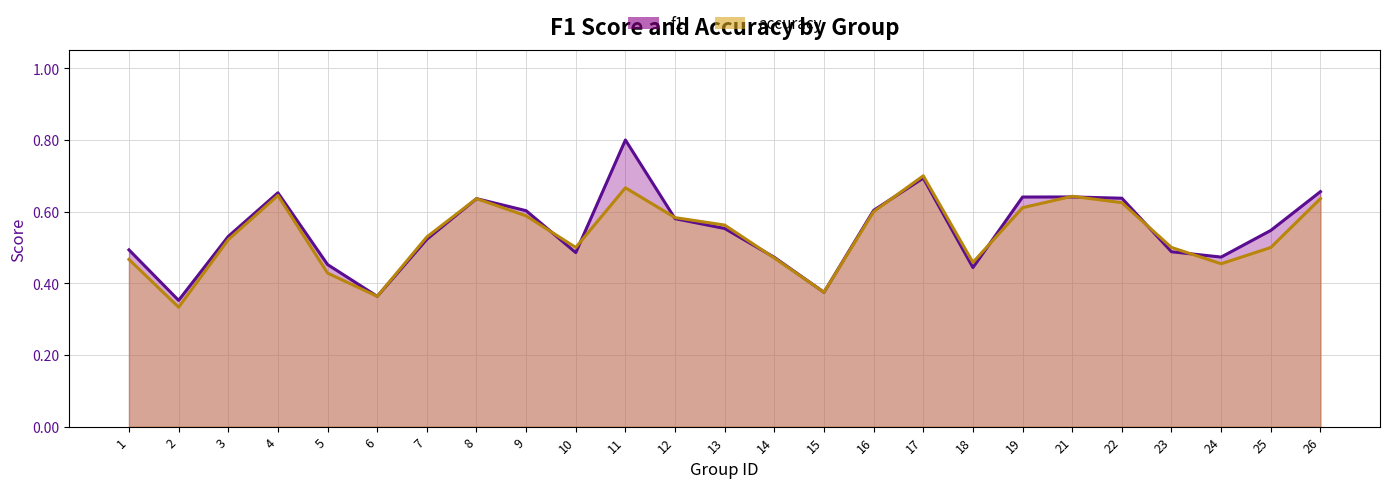

Does the chart have visible grid lines?

Yes